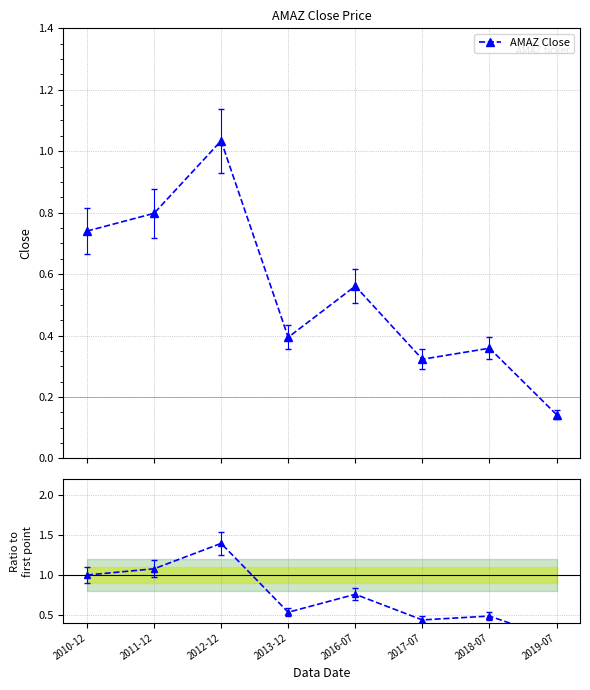

How many lines are shown in the chart?

1